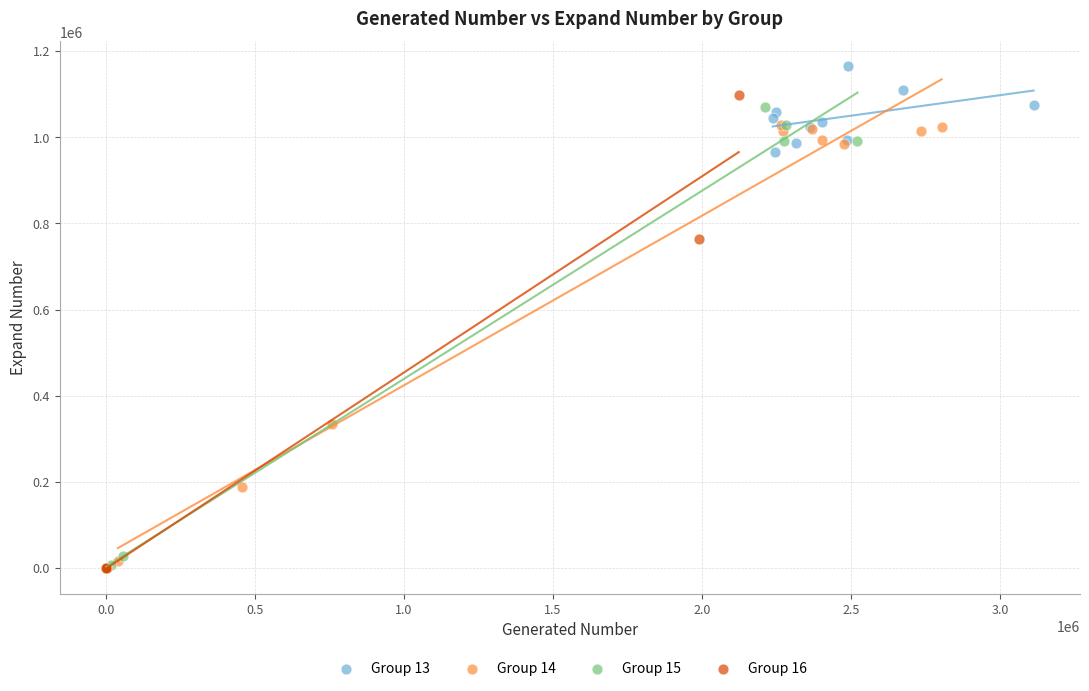

Which series reaches the maximum Y coordinate?

Group 13